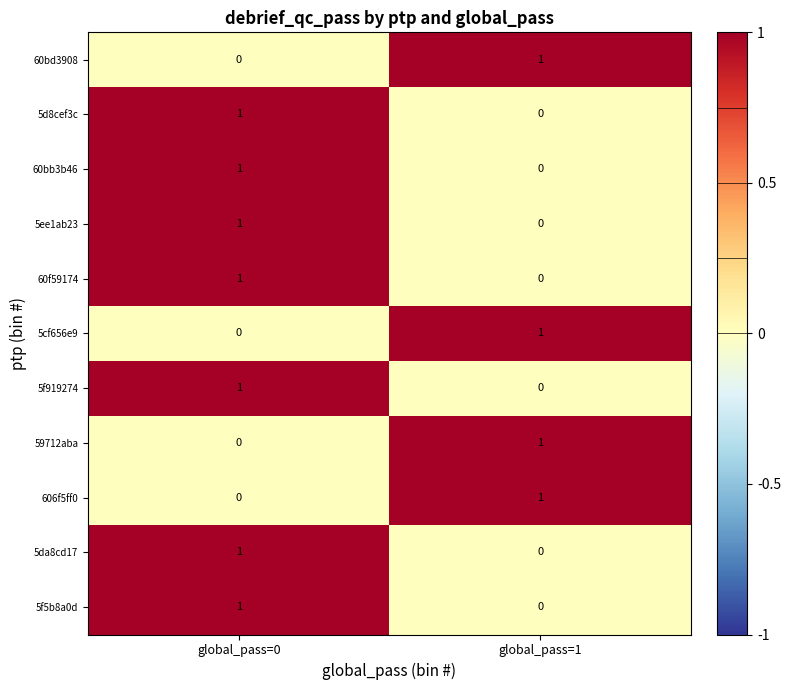

At which label is 5d8cef3c closest to 0?

global_pass=1